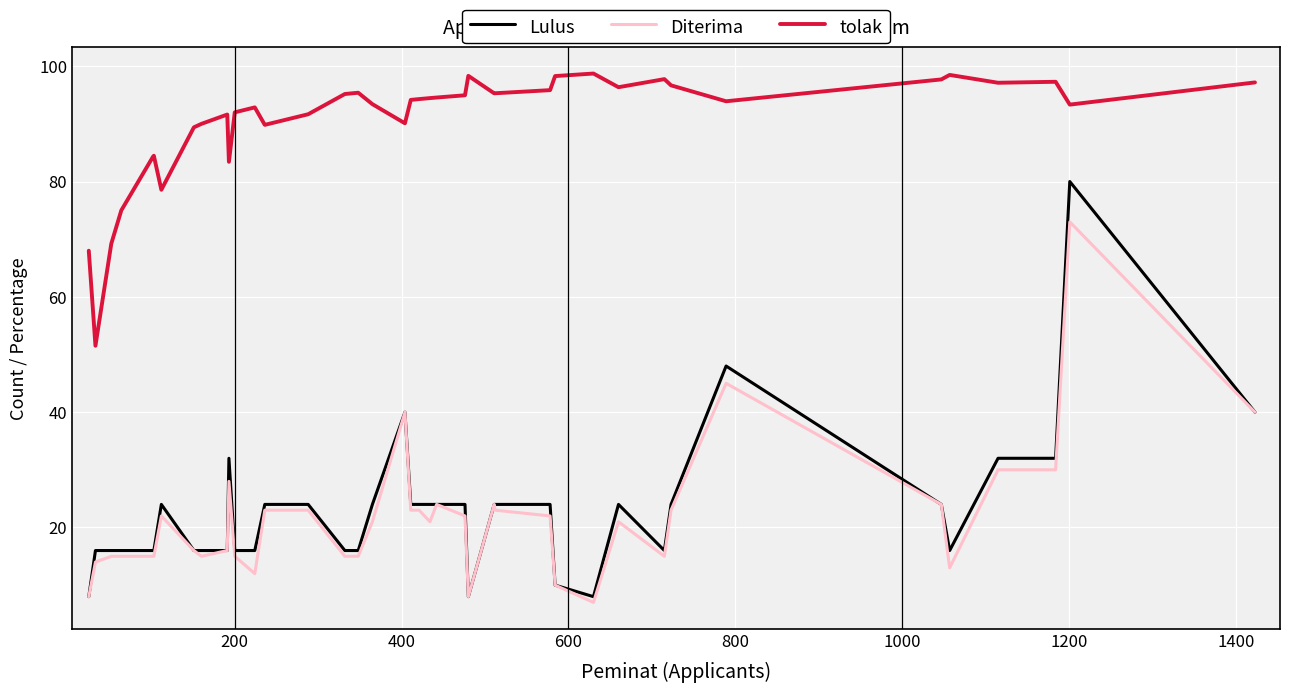

True or false: Lulus and tolak intersect in this chart.

False